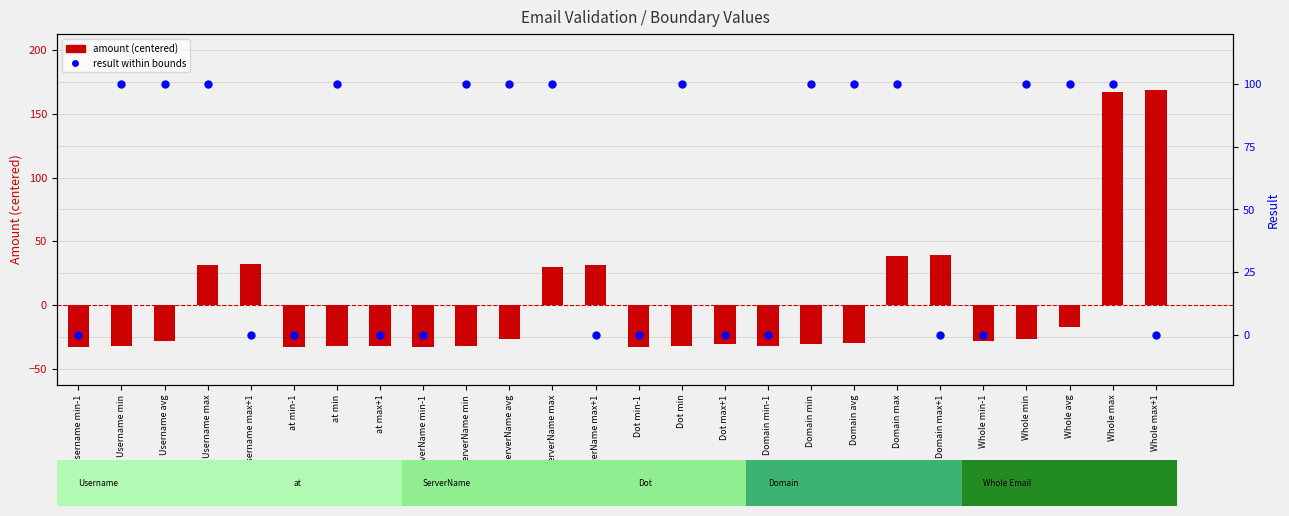

Which series has the widest spread of Y values?

amount (centered)